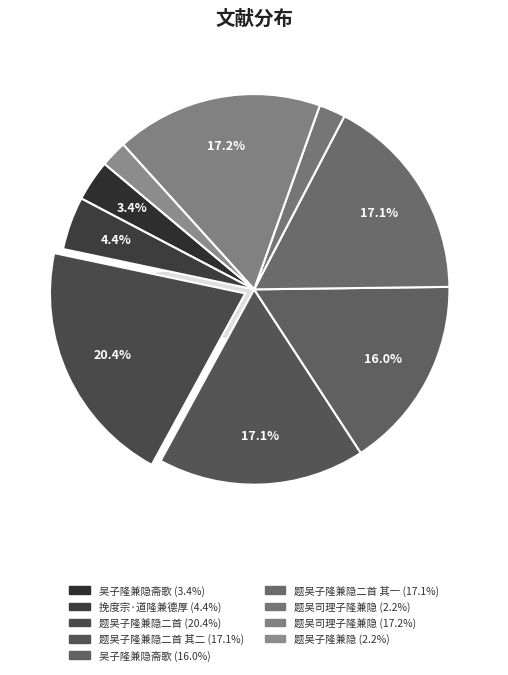

True or false: 题吴司理子隆兼隐 accounts for 2% of the total.

True